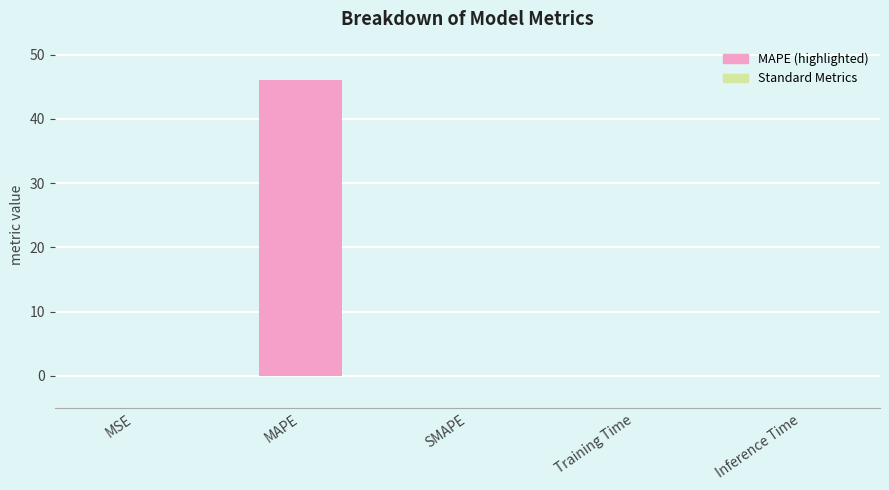

Which has a higher value, MSE or MAPE?

MAPE